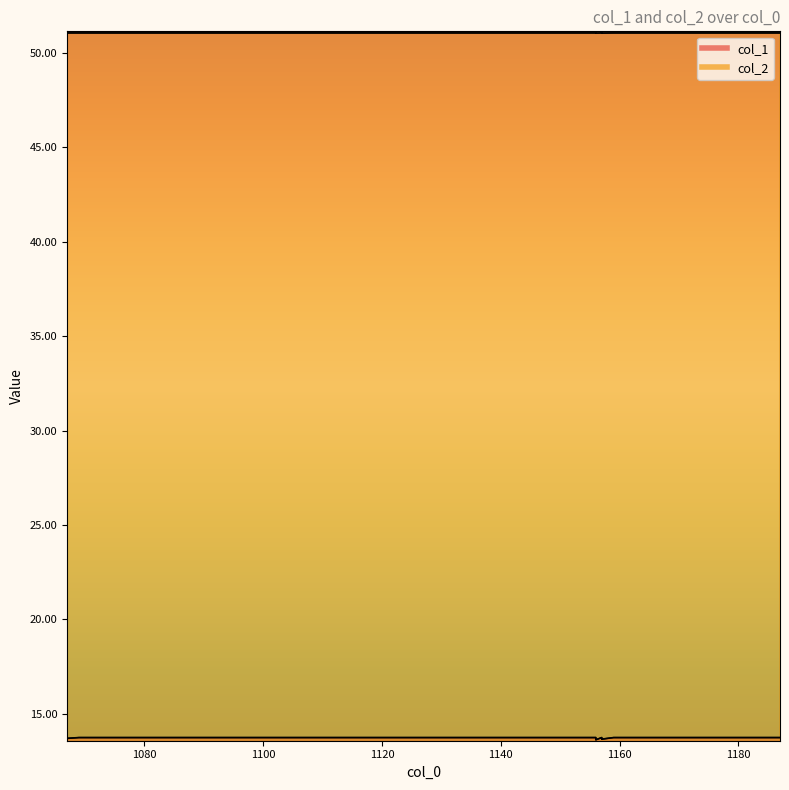

Reading left to right, transcribe all the data shown in this chart.

col_1: 1067=13.8	1067=13.7	1067=13.7	1069=13.8	1097=13.8	1099=13.8	1108=13.8	1109=13.8	1127=13.8	1129=13.8	1139=13.8	1156=13.8	1156=13.6	1157=13.8	1157=13.7	1157=13.7	1157=13.7	1159=13.8	1169=13.8	1187=13.8
col_2: 1067=51.0	1067=51.1	1067=51.0	1069=51.0	1097=51.0	1099=51.0	1108=51.0	1109=51.0	1127=51.0	1129=51.0	1139=51.0	1156=51.0	1156=51.0	1157=51.0	1157=51.1	1157=51.1	1157=51.0	1159=51.0	1169=51.0	1187=51.0